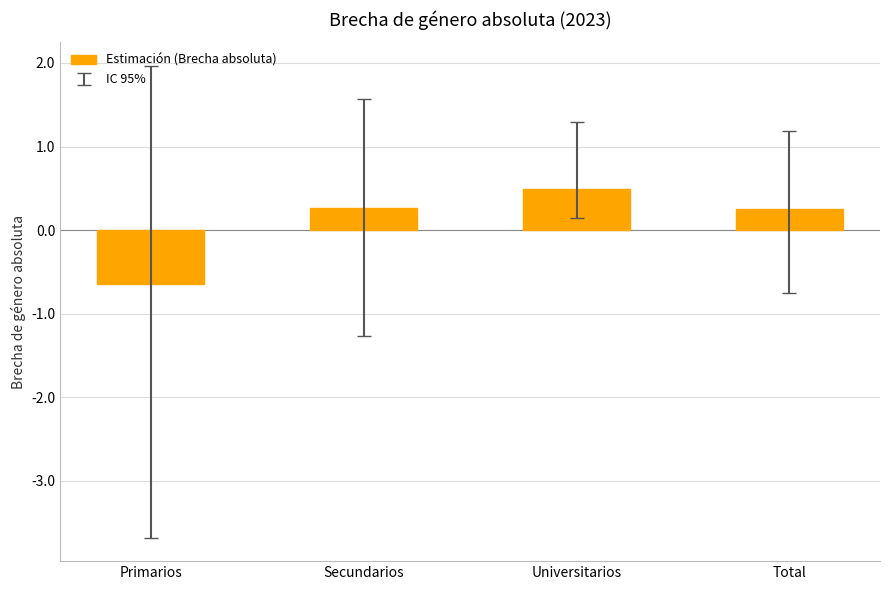

What is the sum of all values?

0.4